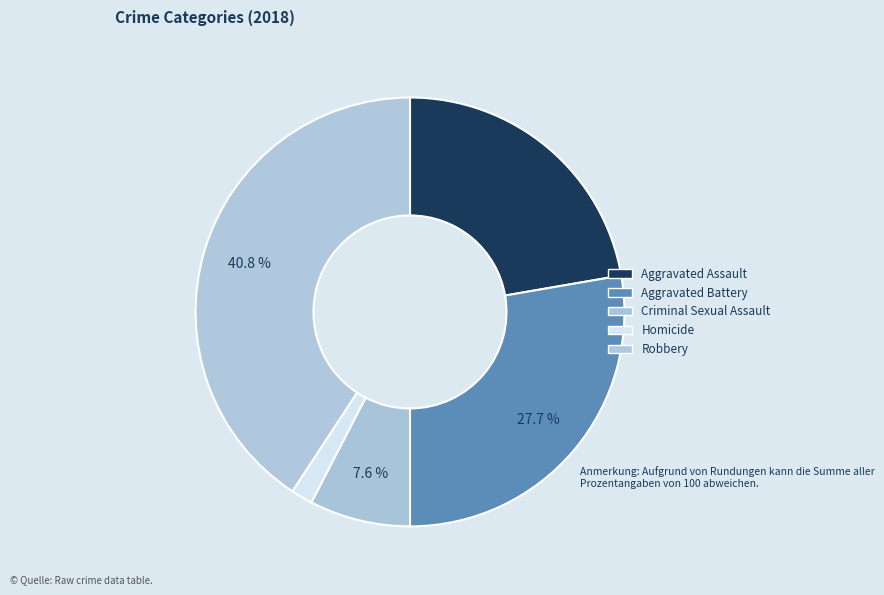

Which has a higher value, Aggravated Assault or Homicide?

Aggravated Assault